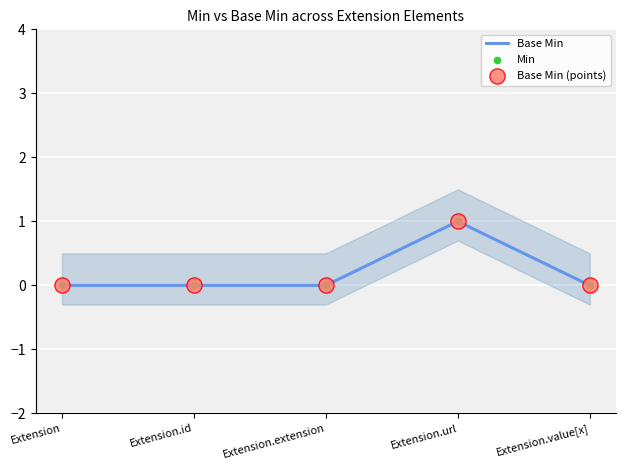

At how many categories does at least one series exceed 0?

1